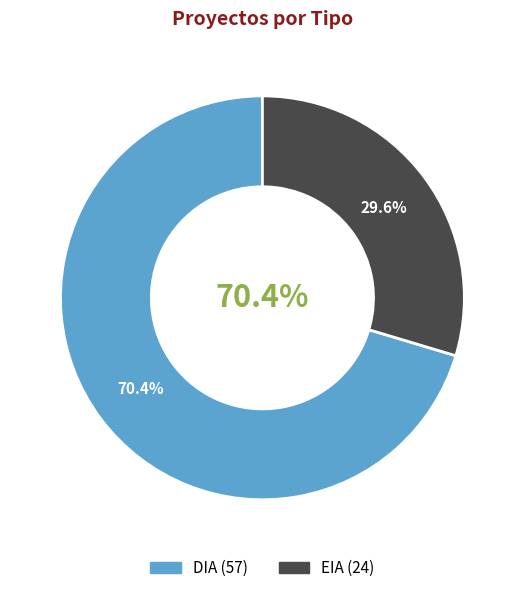

Does any single category account for the majority?

Yes